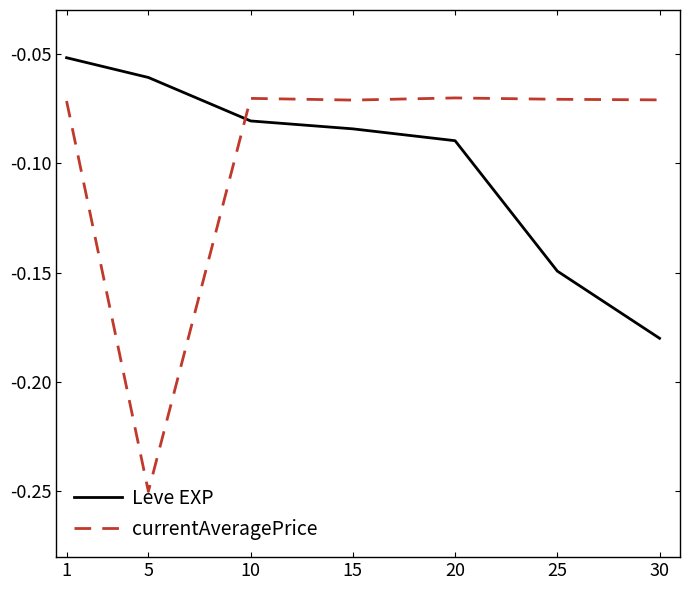

The value of Leve EXP at 20 is -0.2. True or false?

False